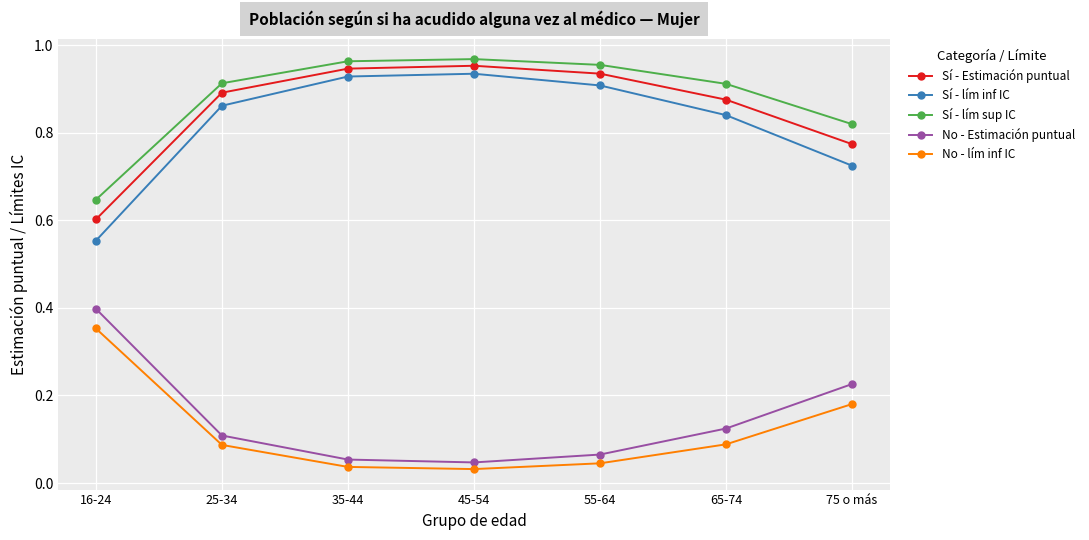

True or false: Sí - lím sup IC has a value of 1.6 at 35-44.

False